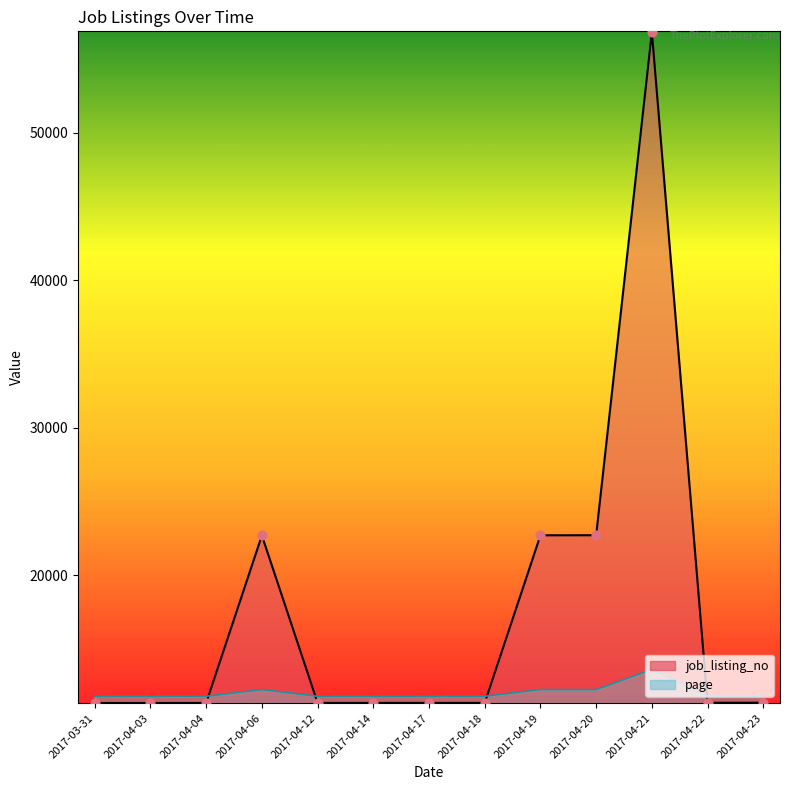

Is the value of job_listing_no points at 2017-04-12 greater than the value of page line at 2017-04-17?

No